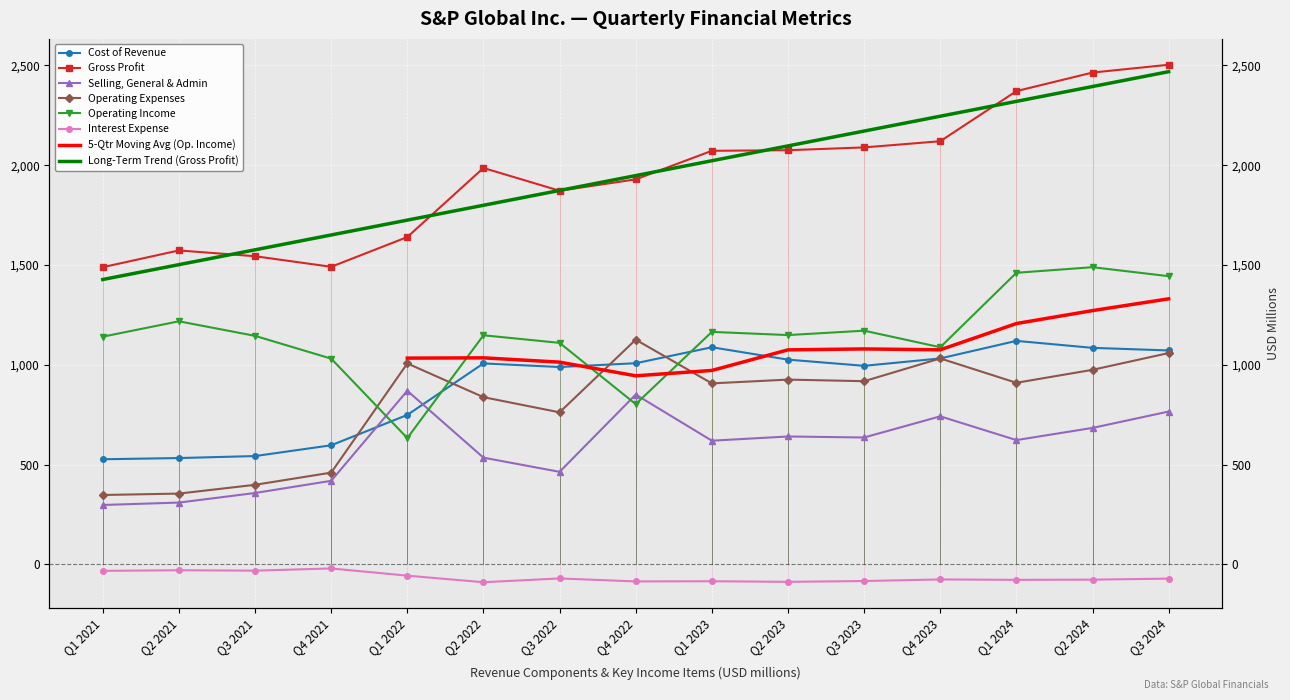

The Interest Expense series shows -29 at Q2 2021. True or false?

True